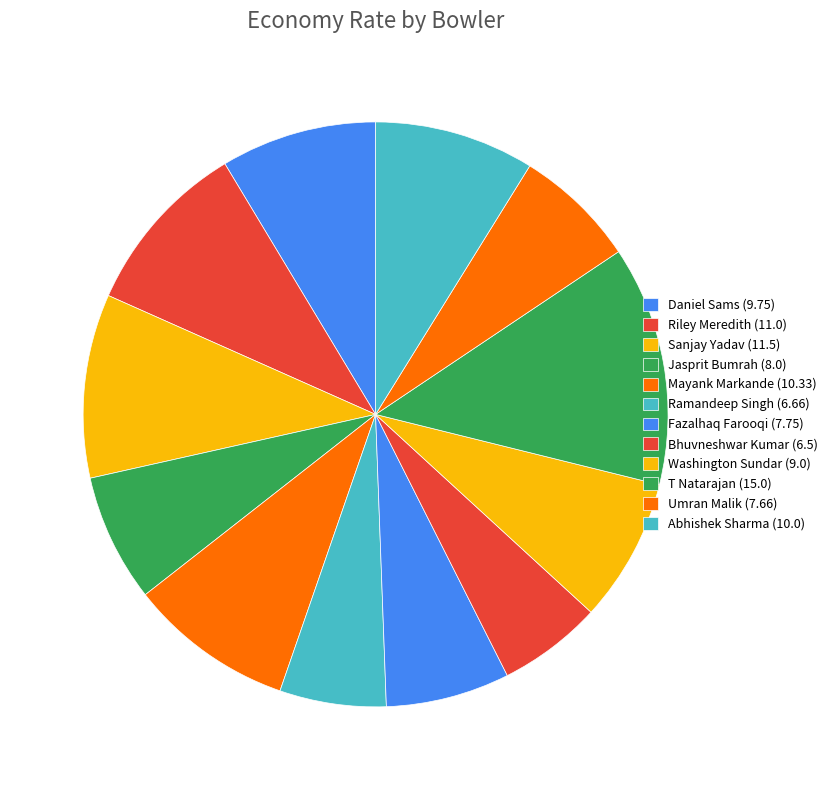

Which slice is the largest?

T Natarajan